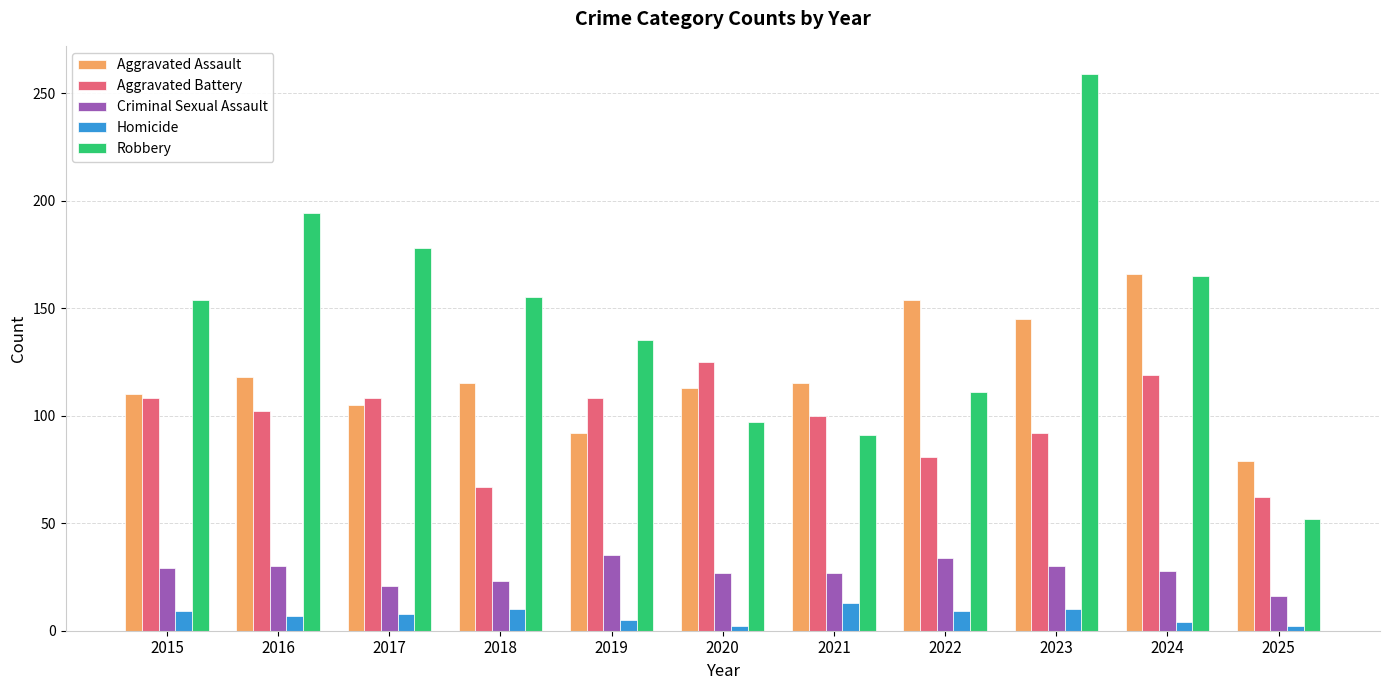

Rank the series by their maximum value, from lowest to highest.

Homicide, Criminal Sexual Assault, Aggravated Battery, Aggravated Assault, Robbery